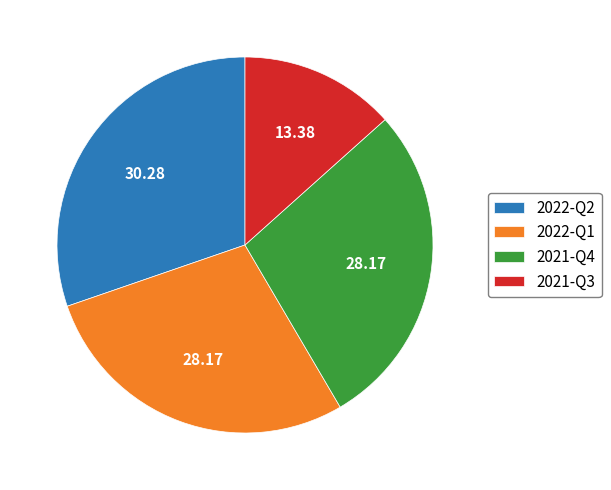

Between 2022-Q1 and 2022-Q2, which is larger?

2022-Q2